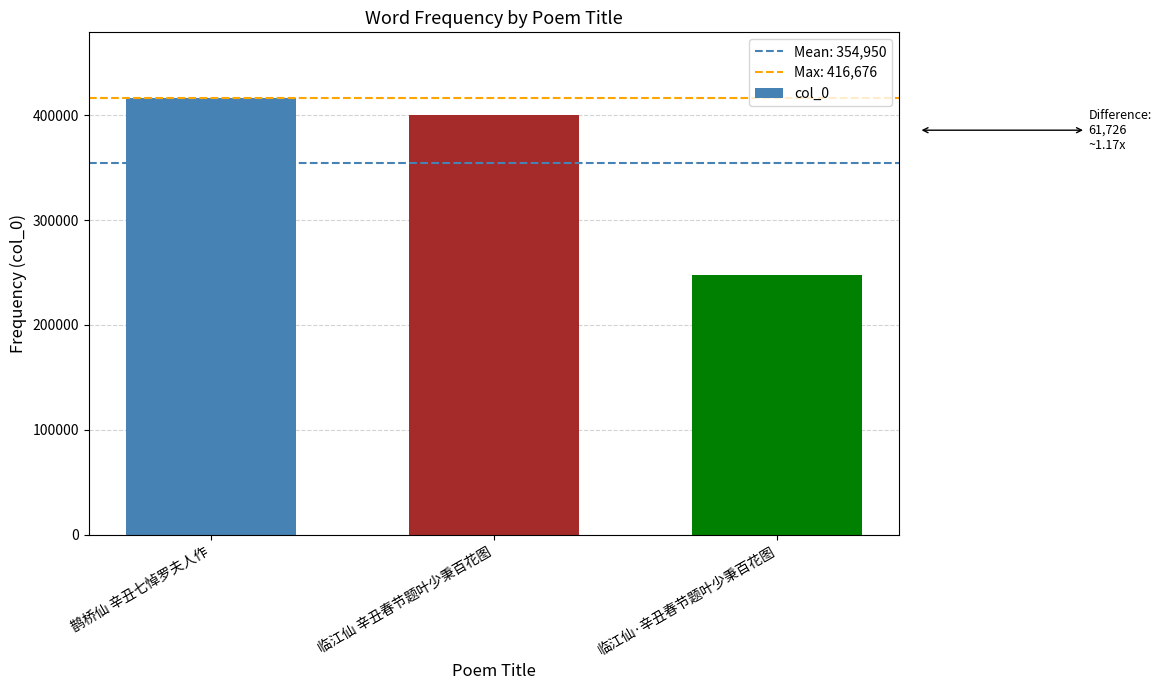

Reading right to left, extract all data points from this chart.

247922	400253	416676